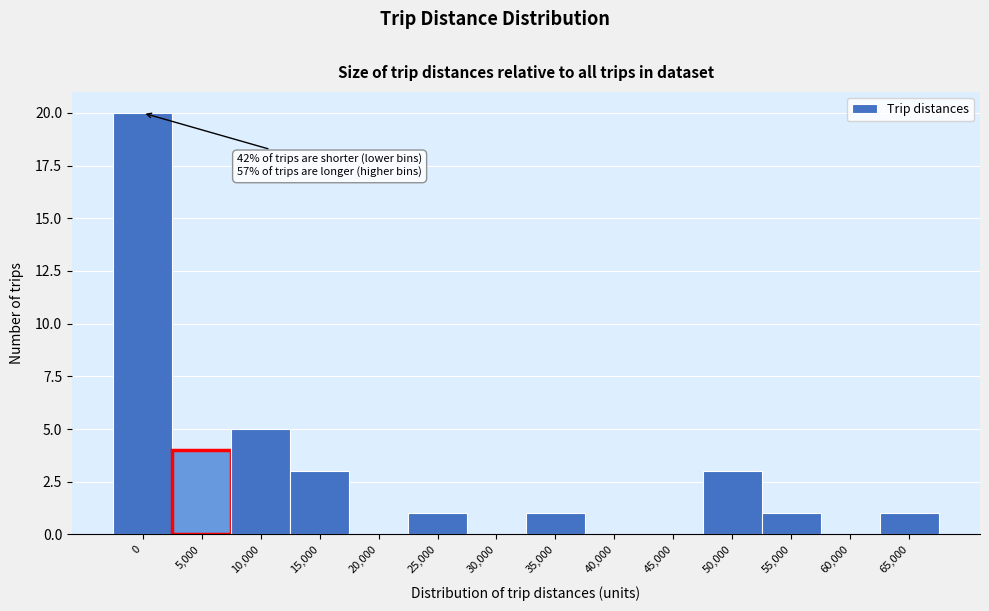

Reading left to right, what are all the values shown in this chart?

0=20	5,000=4	10,000=5	15,000=3	20,000=0	25,000=1	30,000=0	35,000=1	40,000=0	45,000=0	50,000=3	55,000=1	60,000=0	65,000=1